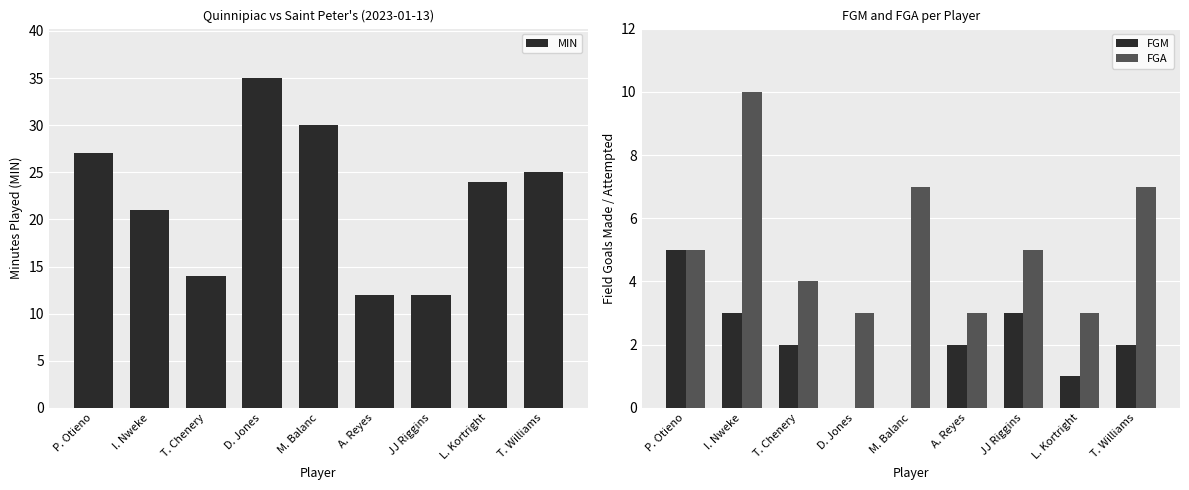

What is the average value of the FGA series?

5